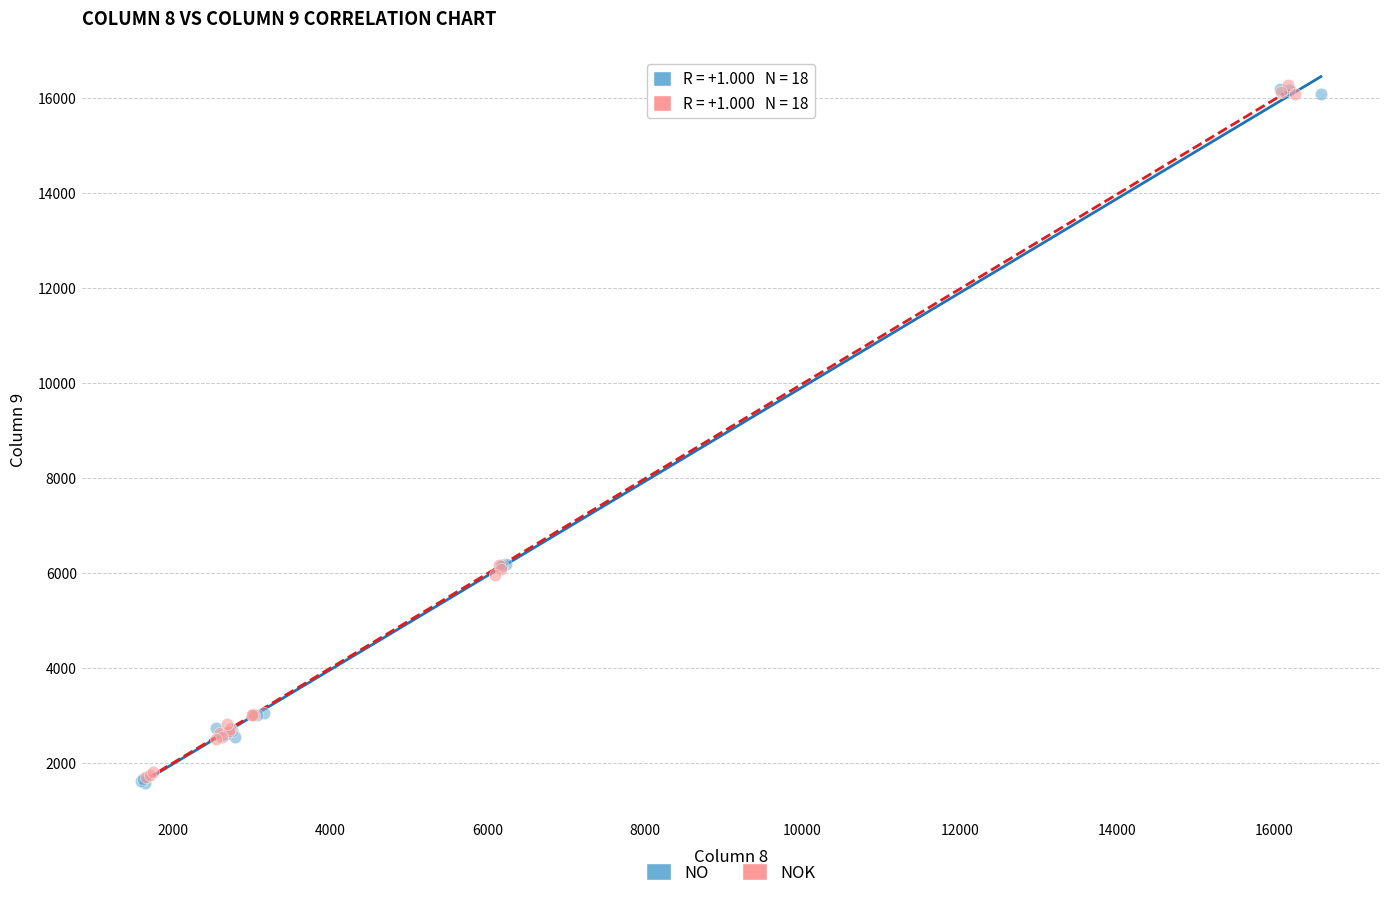

What are all the series names shown in the legend?

NO, NOK